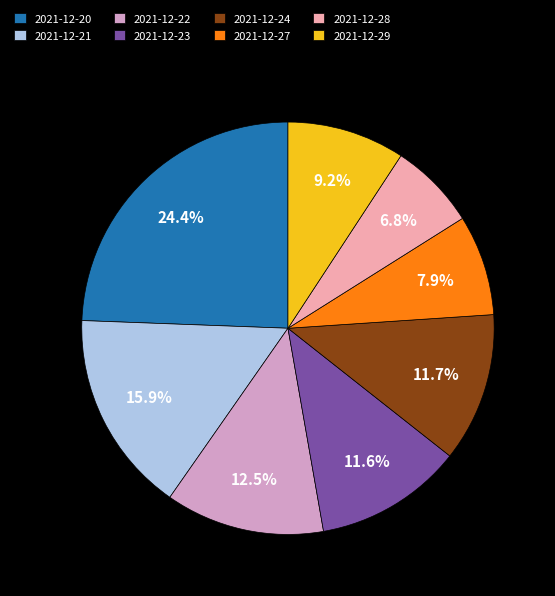

Between 2021-12-28 and 2021-12-22, which is larger?

2021-12-22